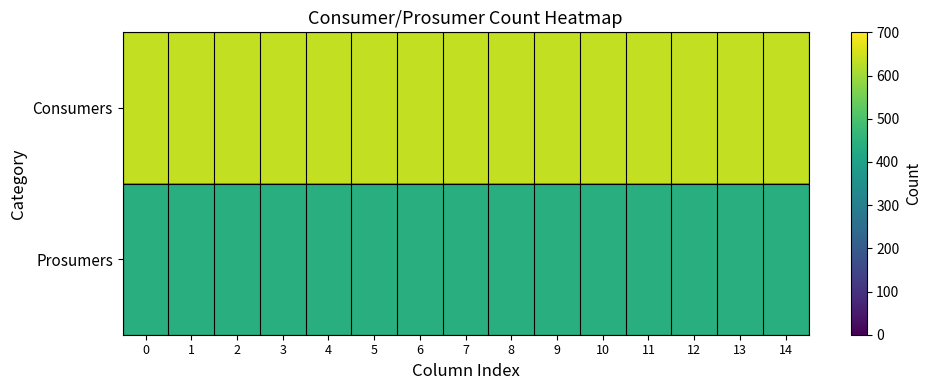

Reading left to right, transcribe all the data shown in this chart.

row_0: 635	635	635	635	635	635	635	635	635	635	635	635	635	635	635
row_1: 440	440	440	440	440	440	440	440	440	440	440	440	440	440	440